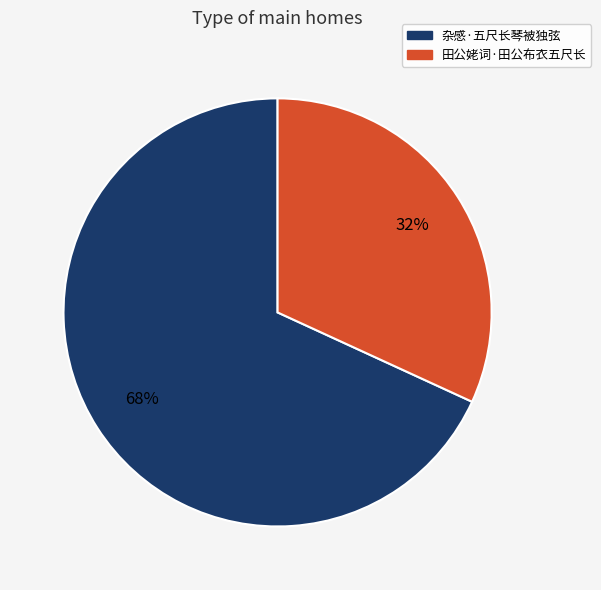

To the nearest percent, what is the average slice percentage?

50%